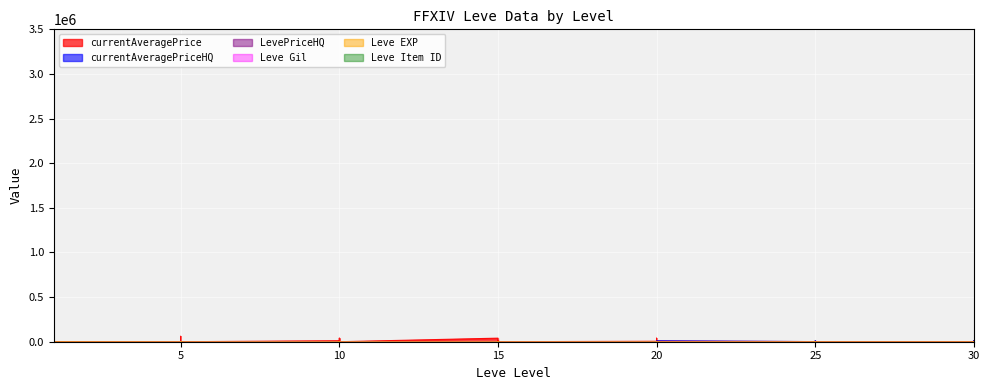

Is the value of Leve Gil at 15 greater than the value of currentAveragePrice at 30?

Yes